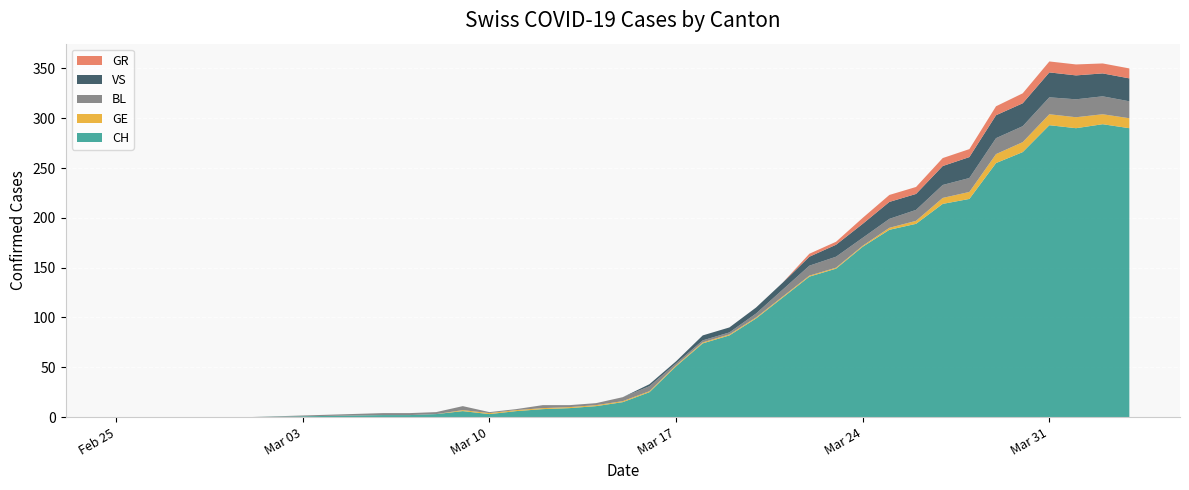

Reading right to left, extract all data points from this chart.

CH: 2020-04-03=290	2020-04-02=294	2020-04-01=290	2020-03-31=293	2020-03-30=266	2020-03-29=255	2020-03-28=219	2020-03-27=214	2020-03-26=194	2020-03-25=188	2020-03-24=171	2020-03-23=149	2020-03-22=141	2020-03-21=120	2020-03-20=99	2020-03-19=82	2020-03-18=74	2020-03-17=51	2020-03-16=25	2020-03-15=15	2020-03-14=11	2020-03-13=9	2020-03-12=8	2020-03-11=6	2020-03-10=3	2020-03-09=6	2020-03-08=3	2020-03-07=2	2020-03-06=2	2020-03-01=0	2020-02-29=0	2020-02-28=0	2020-02-27=0	2020-02-26=0	2020-02-25=0
GE: 2020-04-03=10	2020-04-02=10	2020-04-01=11	2020-03-31=11	2020-03-30=10	2020-03-29=9	2020-03-28=7	2020-03-27=6	2020-03-26=3	2020-03-25=2	2020-03-24=1	2020-03-23=1	2020-03-22=1	2020-03-21=1	2020-03-20=1	2020-03-19=1	2020-03-18=1	2020-03-17=1	2020-03-16=1	2020-03-15=1	2020-03-14=1	2020-03-13=1	2020-03-12=1	2020-03-11=1	2020-03-10=1	2020-03-09=1	2020-03-08=0	2020-03-07=0	2020-03-06=0	2020-03-01=0	2020-02-29=0	2020-02-28=0	2020-02-27=0	2020-02-26=0	2020-02-25=0
BL: 2020-04-03=17	2020-04-02=18	2020-04-01=18	2020-03-31=17	2020-03-30=16	2020-03-29=16	2020-03-28=14	2020-03-27=13	2020-03-26=11	2020-03-25=9	2020-03-24=8	2020-03-23=11	2020-03-22=10	2020-03-21=7	2020-03-20=4	2020-03-19=2	2020-03-18=2	2020-03-17=2	2020-03-16=5	2020-03-15=4	2020-03-14=2	2020-03-13=2	2020-03-12=3	2020-03-11=1	2020-03-10=1	2020-03-09=4	2020-03-08=2	2020-03-07=2	2020-03-06=2	2020-03-01=0	2020-02-29=0	2020-02-28=0	2020-02-27=0	2020-02-26=0	2020-02-25=0
VS: 2020-04-03=23	2020-04-02=23	2020-04-01=24	2020-03-31=25	2020-03-30=23	2020-03-29=23	2020-03-28=21	2020-03-27=19	2020-03-26=16	2020-03-25=17	2020-03-24=14	2020-03-23=12	2020-03-22=9	2020-03-21=7	2020-03-20=6	2020-03-19=5	2020-03-18=5	2020-03-17=2	2020-03-16=2	2020-03-15=0	2020-03-14=0	2020-03-13=0	2020-03-12=0	2020-03-11=0	2020-03-10=0	2020-03-09=0	2020-03-08=0	2020-03-07=0	2020-03-06=0	2020-03-01=0	2020-02-29=0	2020-02-28=0	2020-02-27=0	2020-02-26=0	2020-02-25=0
GR: 2020-04-03=10	2020-04-02=10	2020-04-01=11	2020-03-31=11	2020-03-30=10	2020-03-29=9	2020-03-28=8	2020-03-27=8	2020-03-26=7	2020-03-25=7	2020-03-24=6	2020-03-23=3	2020-03-22=3	2020-03-21=0	2020-03-20=0	2020-03-19=0	2020-03-18=0	2020-03-17=0	2020-03-16=0	2020-03-15=0	2020-03-14=0	2020-03-13=0	2020-03-12=0	2020-03-11=0	2020-03-10=0	2020-03-09=0	2020-03-08=0	2020-03-07=0	2020-03-06=0	2020-03-01=0	2020-02-29=0	2020-02-28=0	2020-02-27=0	2020-02-26=0	2020-02-25=0